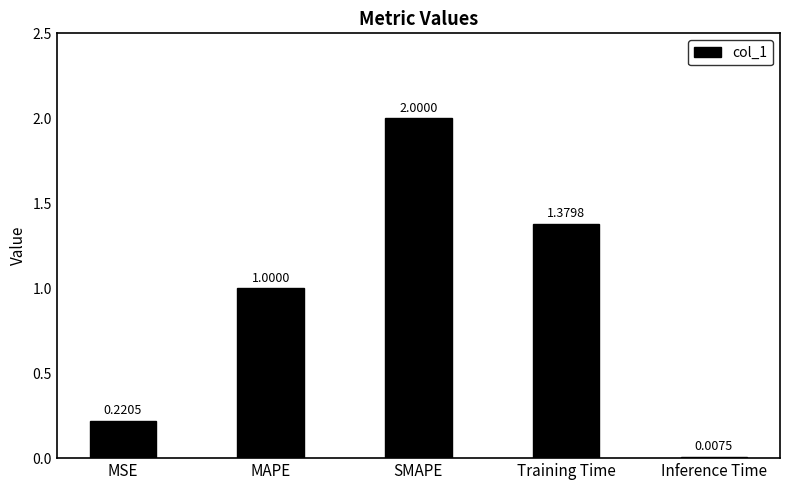

What is the label of the 1st bar from the left?

MSE